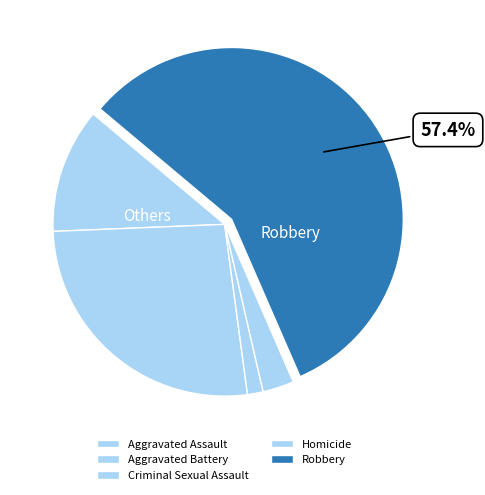

Which category has the biggest portion of the pie?

Robbery